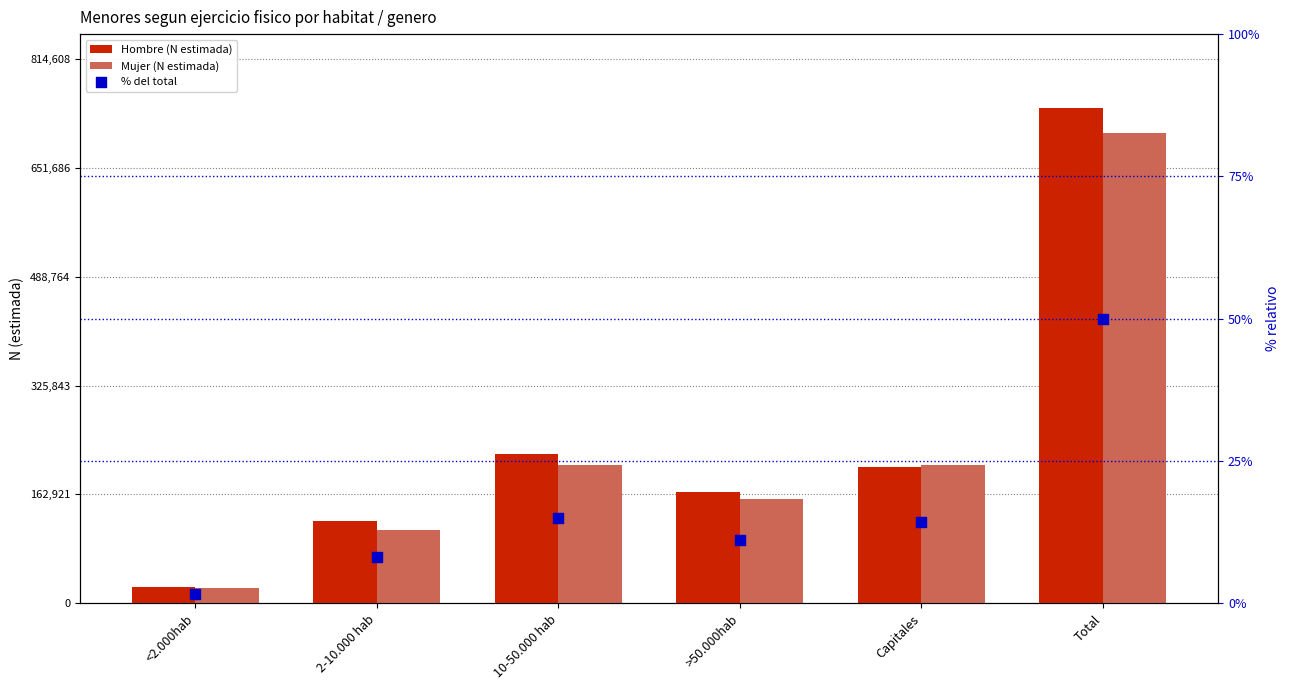

Which series has the widest spread of Y values?

Hombre (N estimada)